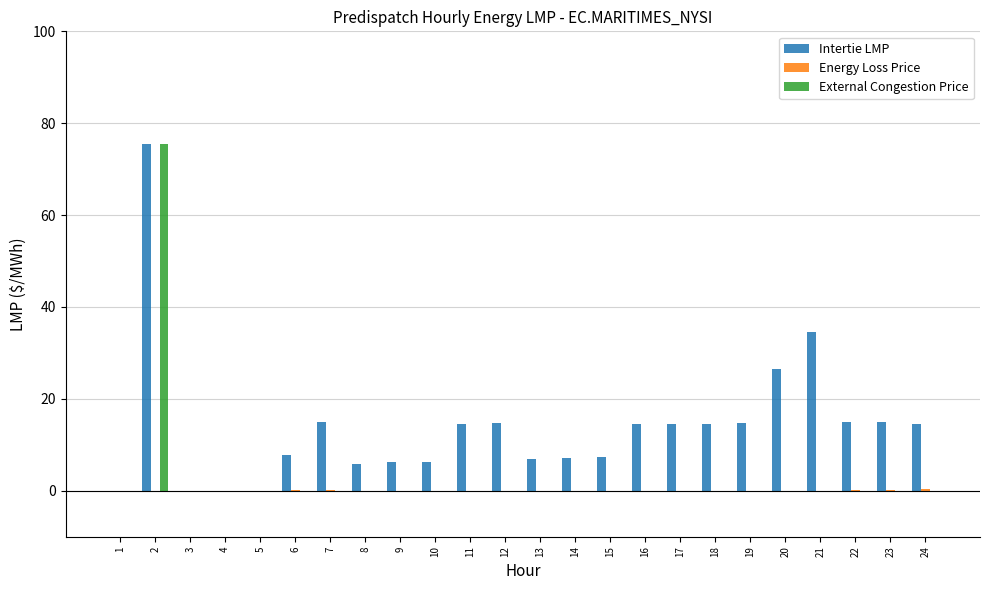

What is the sum of the Intertie LMP values at 18 and 20?

41.0